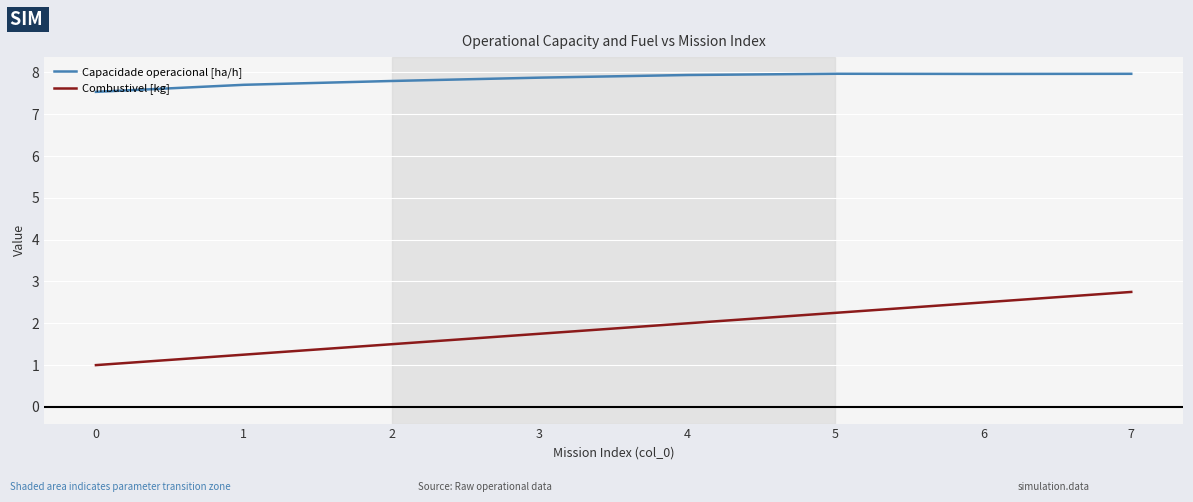

What is the difference between the Combustivel [kg] values at 0 and 2?

0.5